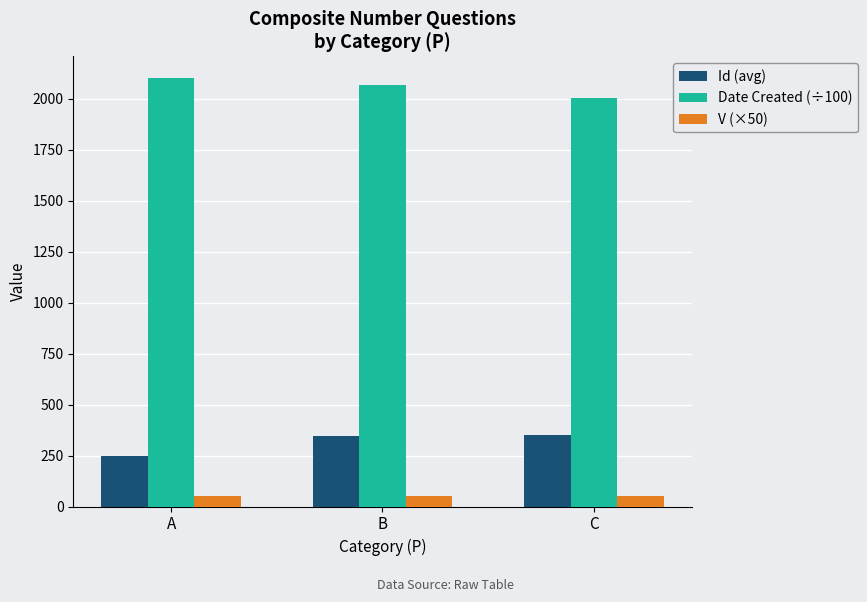

What is the sum of the V (×50) values at A and C?

100.0